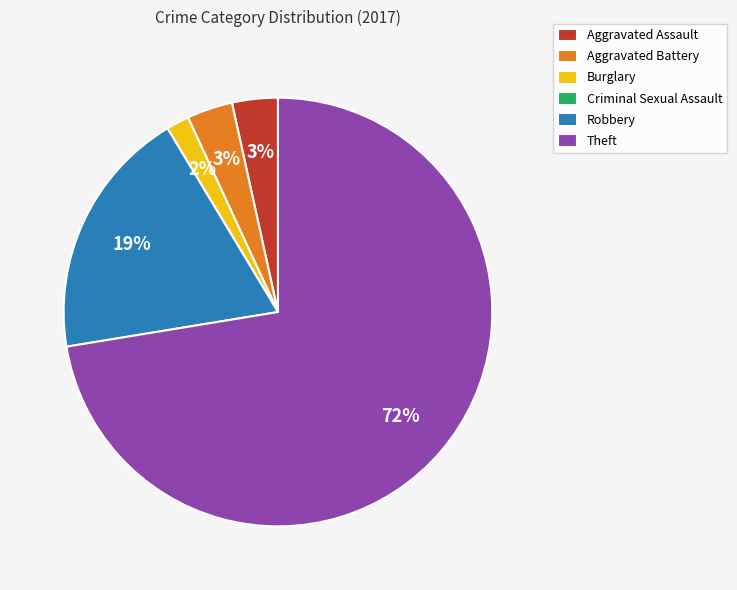

Do Aggravated Assault and Aggravated Battery together represent more than half of the pie?

No